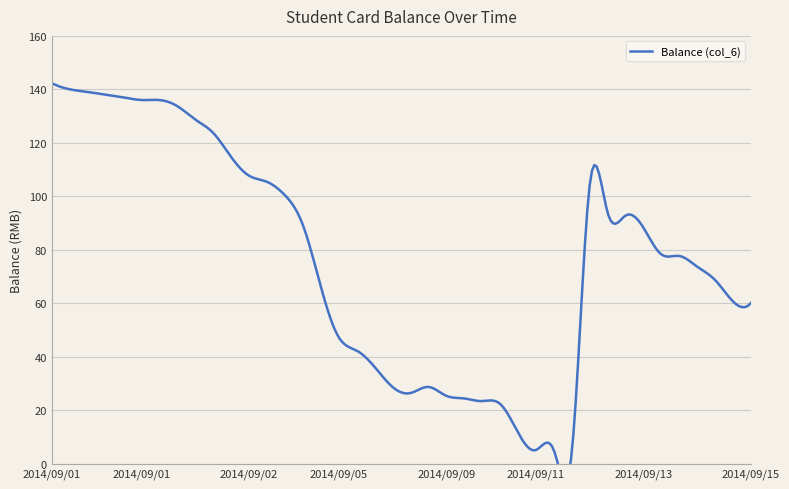

Reading left to right, extract all data points from this chart.

142.3	140.0	139.0	138.0	137.0	136.0	136.0	133.7	128.7	123.7	114.7	107.7	105.4	100.4	89.3	66.3	47.3	42.3	36.2	28.7	26.4	28.7	25.4	24.4	23.4	22.4	11.7	5.1	5.1	4.0	104.0	94.0	92.8	88.3	78.3	77.7	73.7	68.7	60.7	60.1